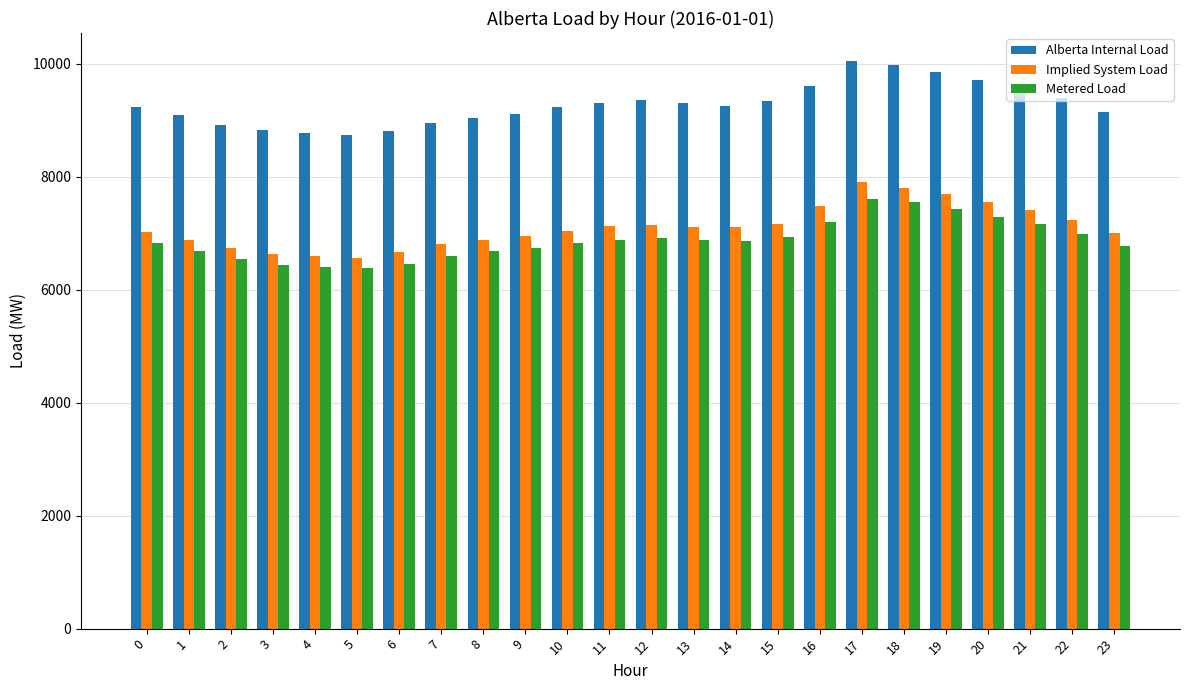

What is the lowest value of the Implied System Load series?

6562